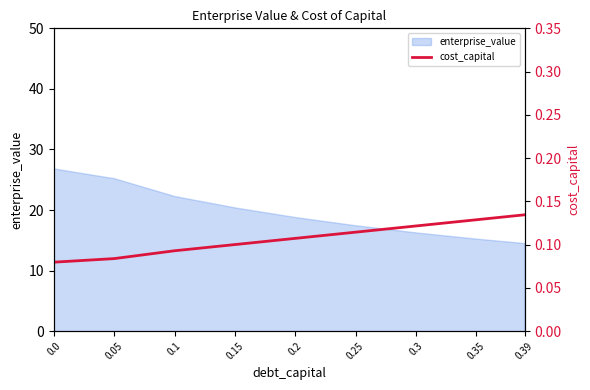

Count the values in the range 0 to 1.

9